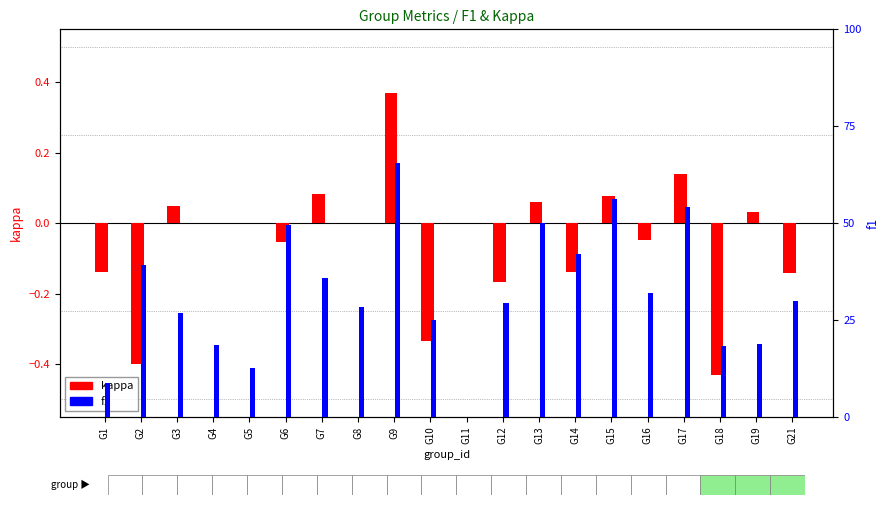

Rank the series by their average value, from lowest to highest.

kappa, f1